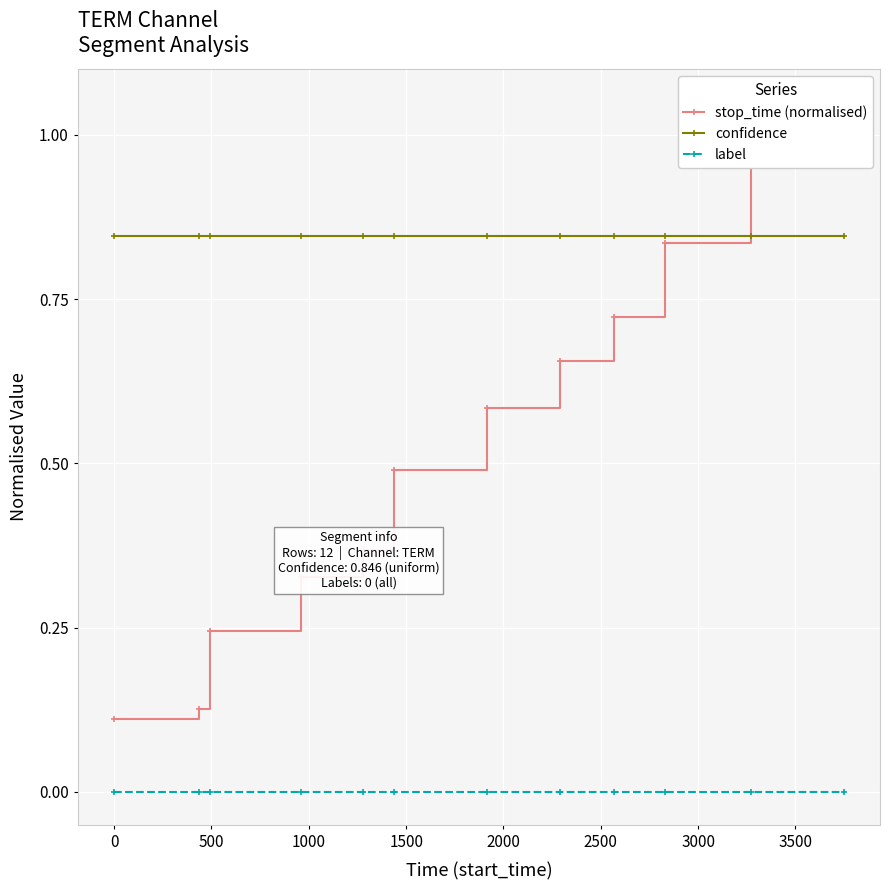

Reading right to left, what are all the values shown in this chart?

stop_time (normalised): 1.0	1.0	0.8	0.7	0.7	0.6	0.5	0.4	0.3	0.2	0.1	0.1
confidence: 0.8	0.8	0.8	0.8	0.8	0.8	0.8	0.8	0.8	0.8	0.8	0.8
label: 0.0	0.0	0.0	0.0	0.0	0.0	0.0	0.0	0.0	0.0	0.0	0.0